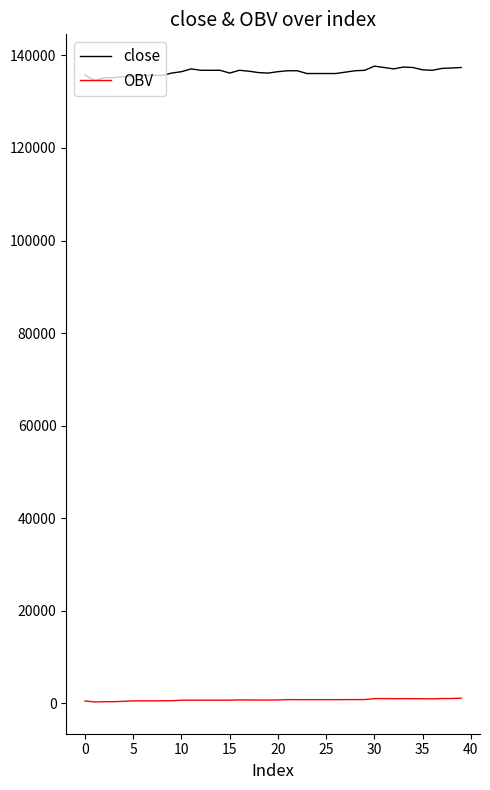

Does the chart display data point markers on the line(s)?

No